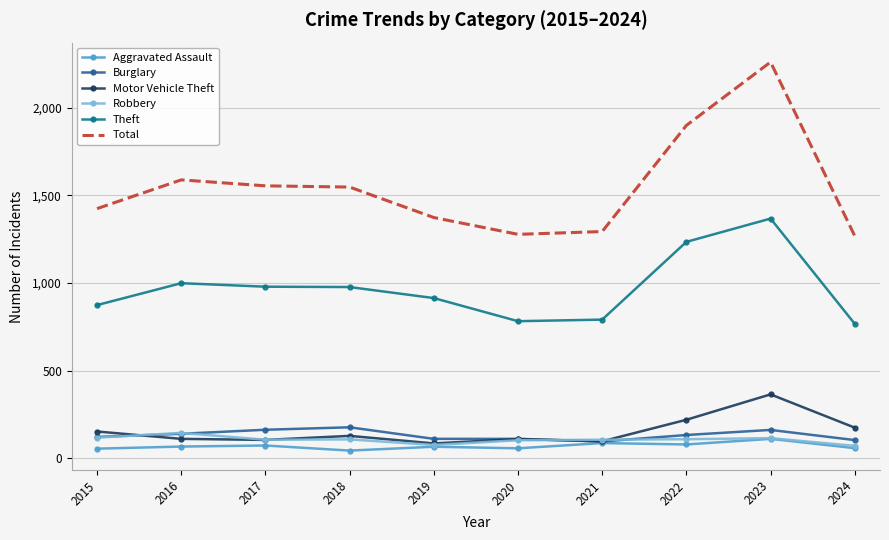

At which category is the sum across all series the highest?

2023